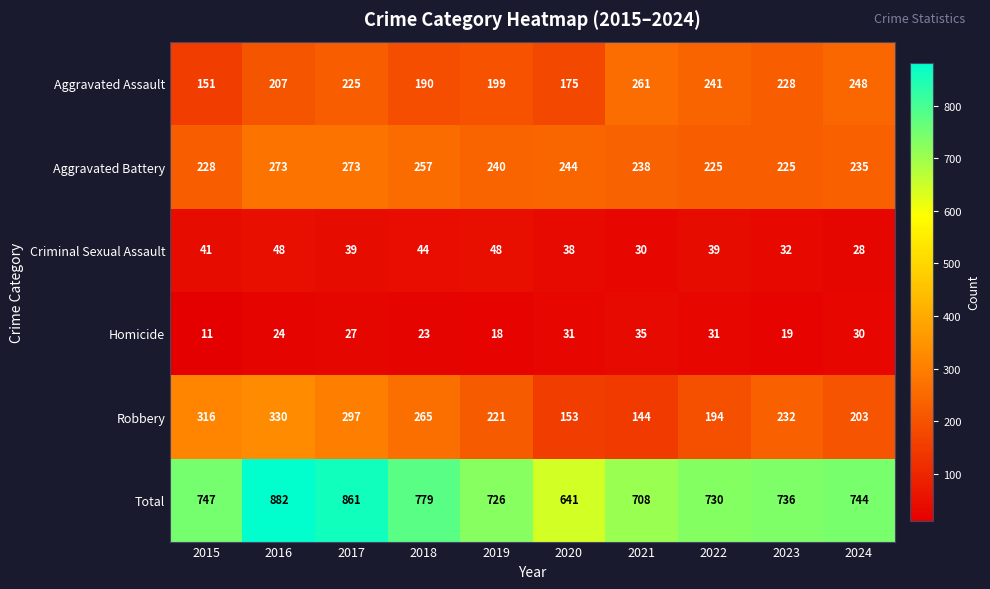

Rank the series by their maximum value, from lowest to highest.

Homicide, Criminal Sexual Assault, Aggravated Assault, Aggravated Battery, Robbery, Total